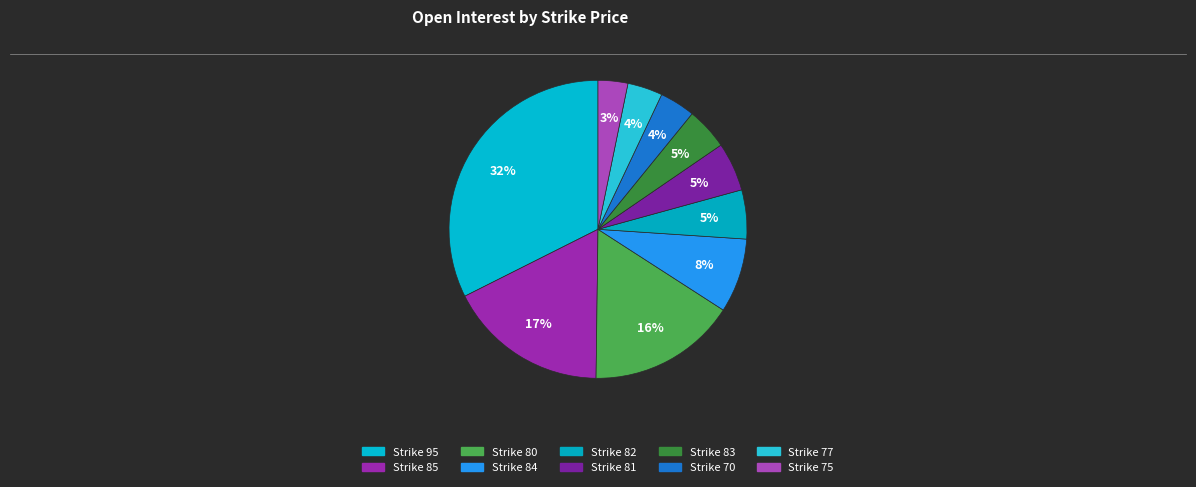

Which slice is the smallest?

75